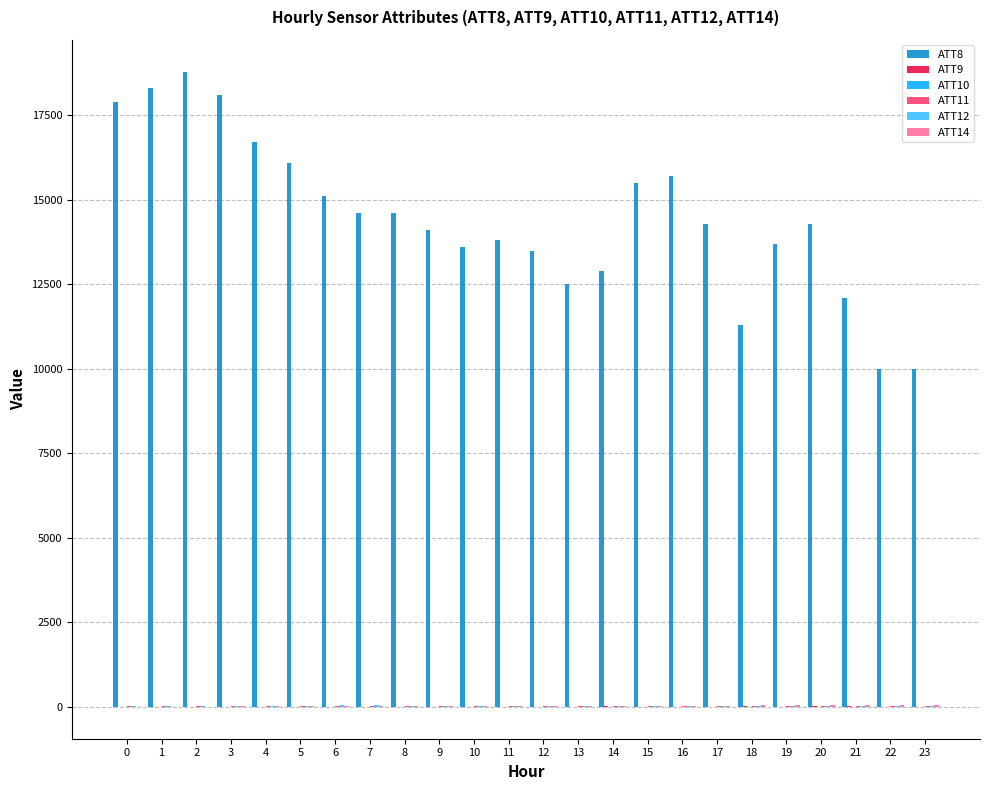

How many distinct data groups are displayed?

6